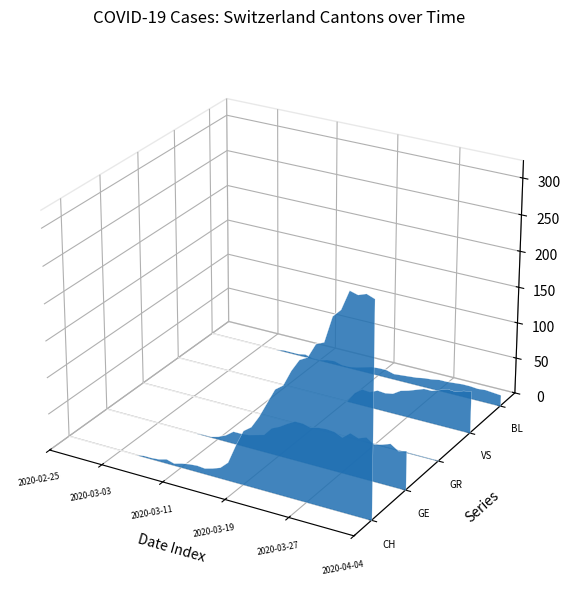

True or false: VS has a value of -0.1 at 20.

False